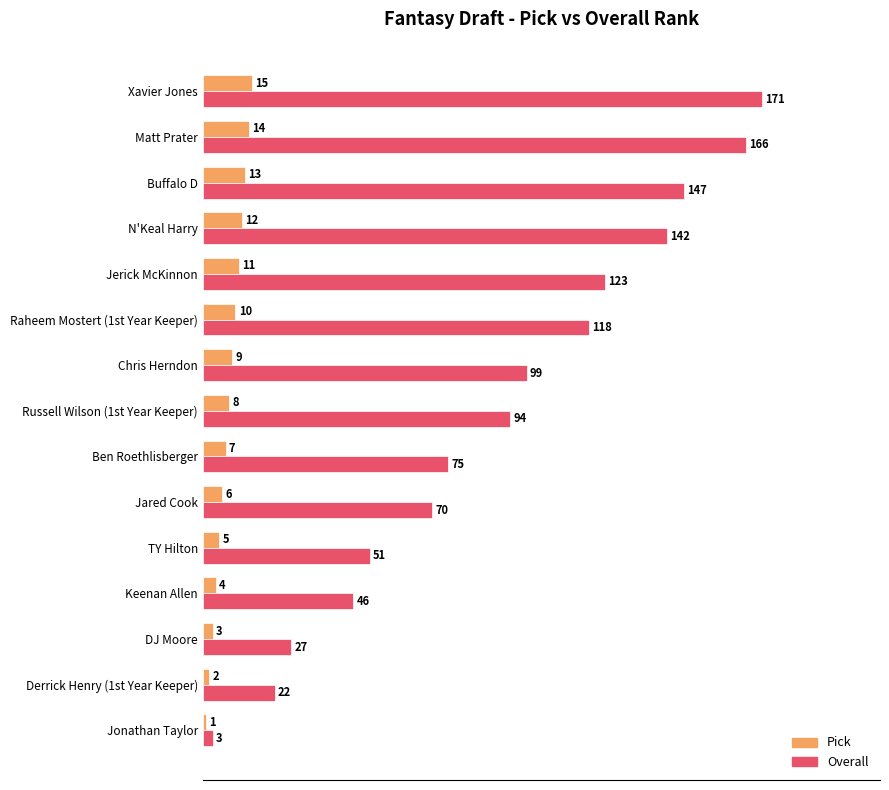

At which label does Overall reach its peak?

Xavier Jones